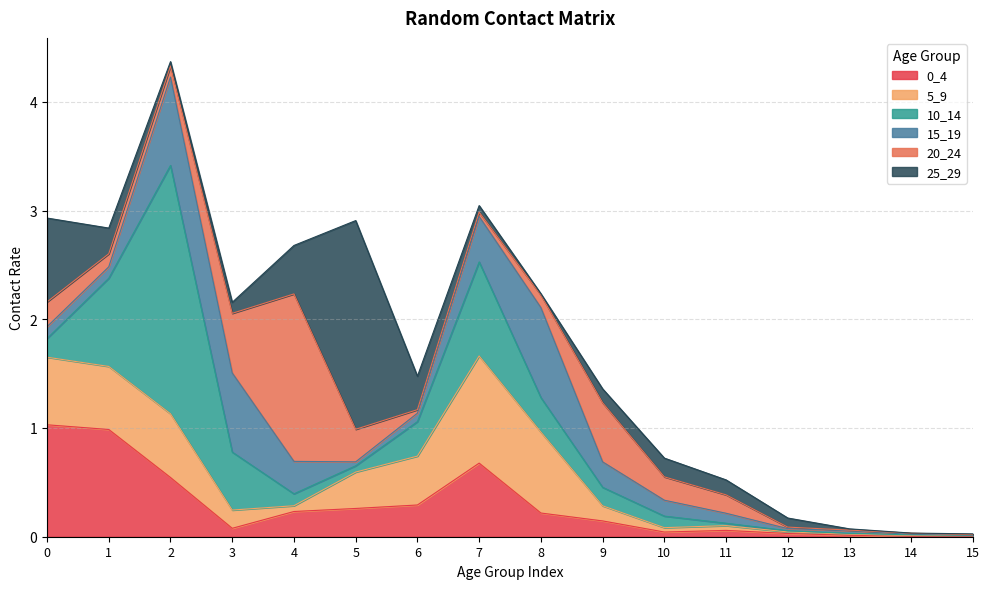

What value does the 20_24 series have at 8?

0.1